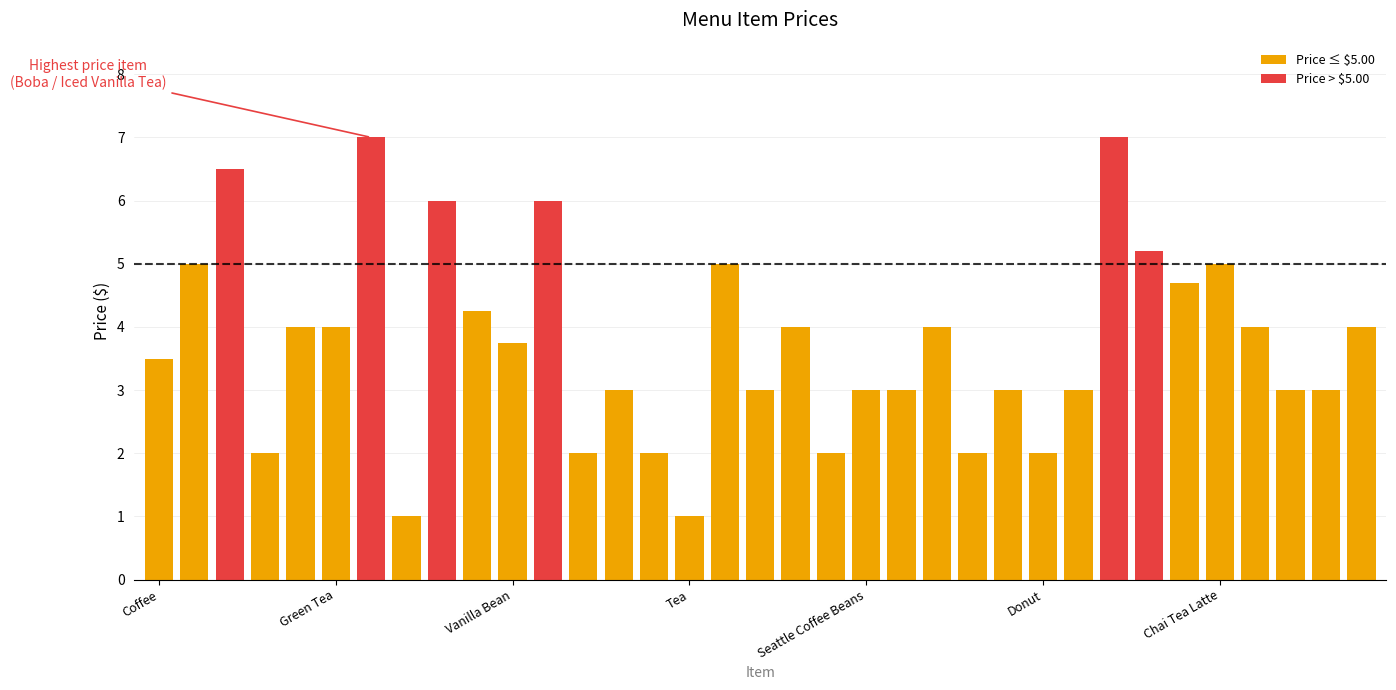

What is the spread (max minus min) of values at Tea?

2.0